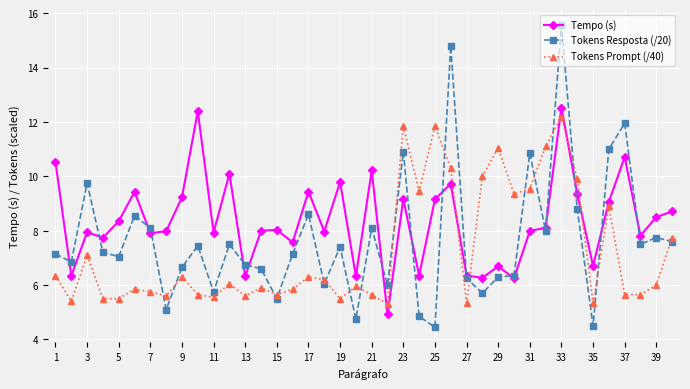

Which series has the widest spread of values?

Tokens Resposta (/20)